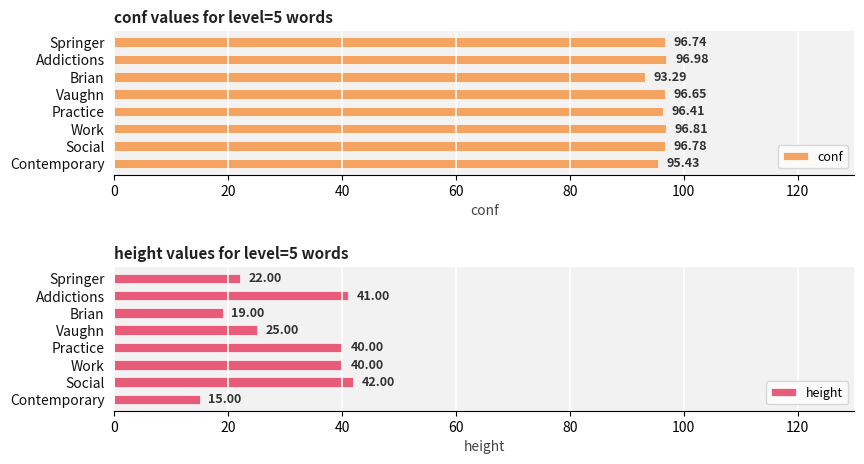

Where is conf nearest to the value 95?

Contemporary